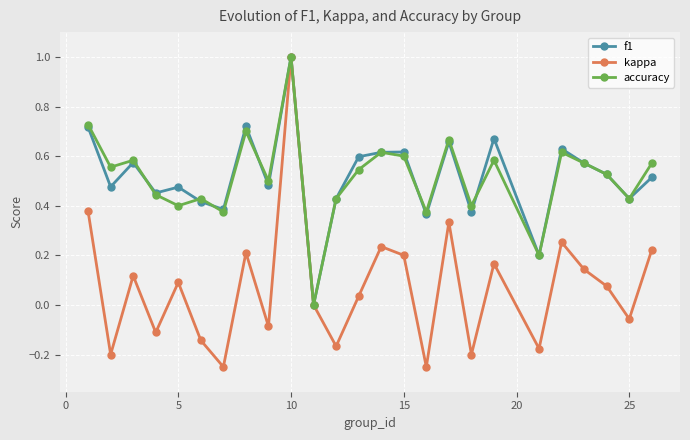

True or false: f1 has more than 2 points higher than both neighbors.

True